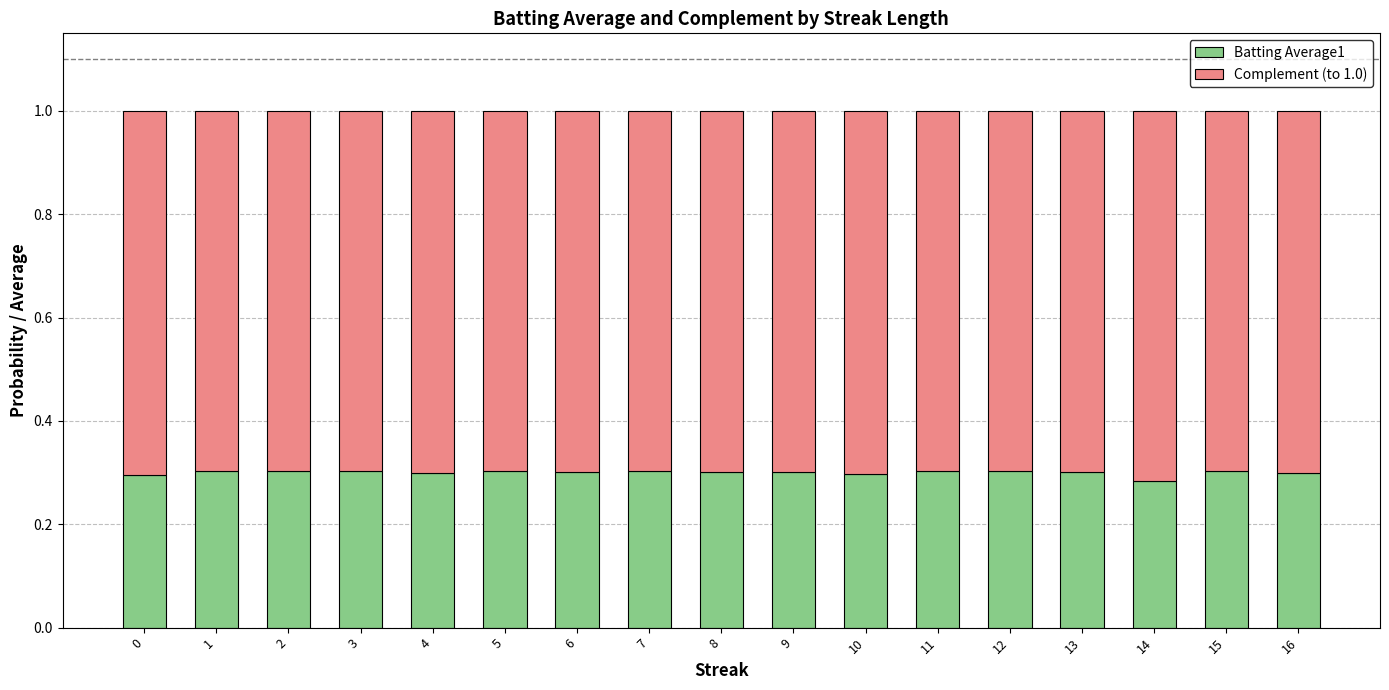

What is the sum of all Batting Average1 values?

5.1